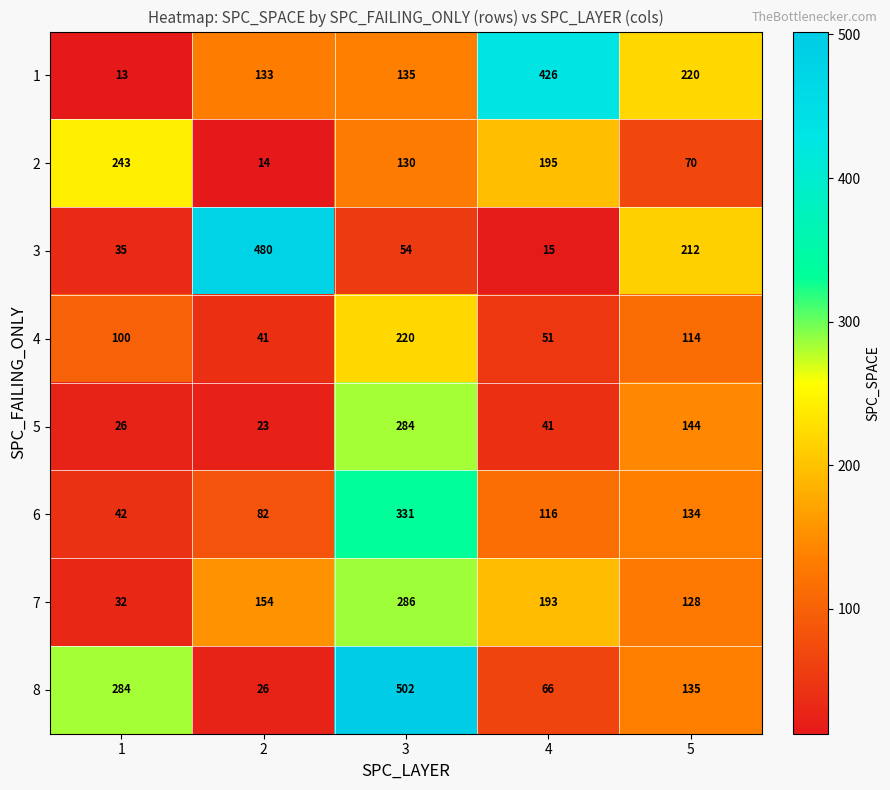

True or false: 3 has a value of 10 at 1.

False